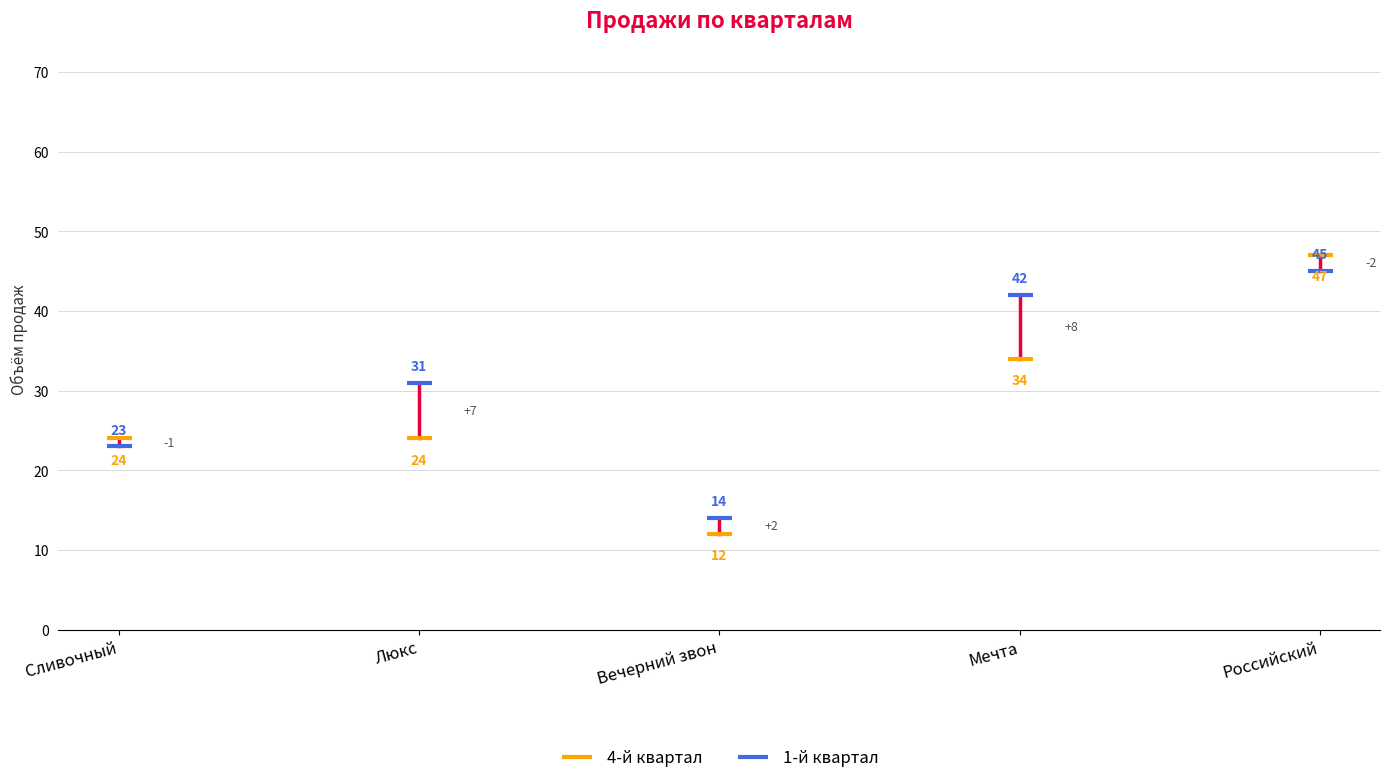

Is it true that 1-й квартал equals 57 at Мечта?

False